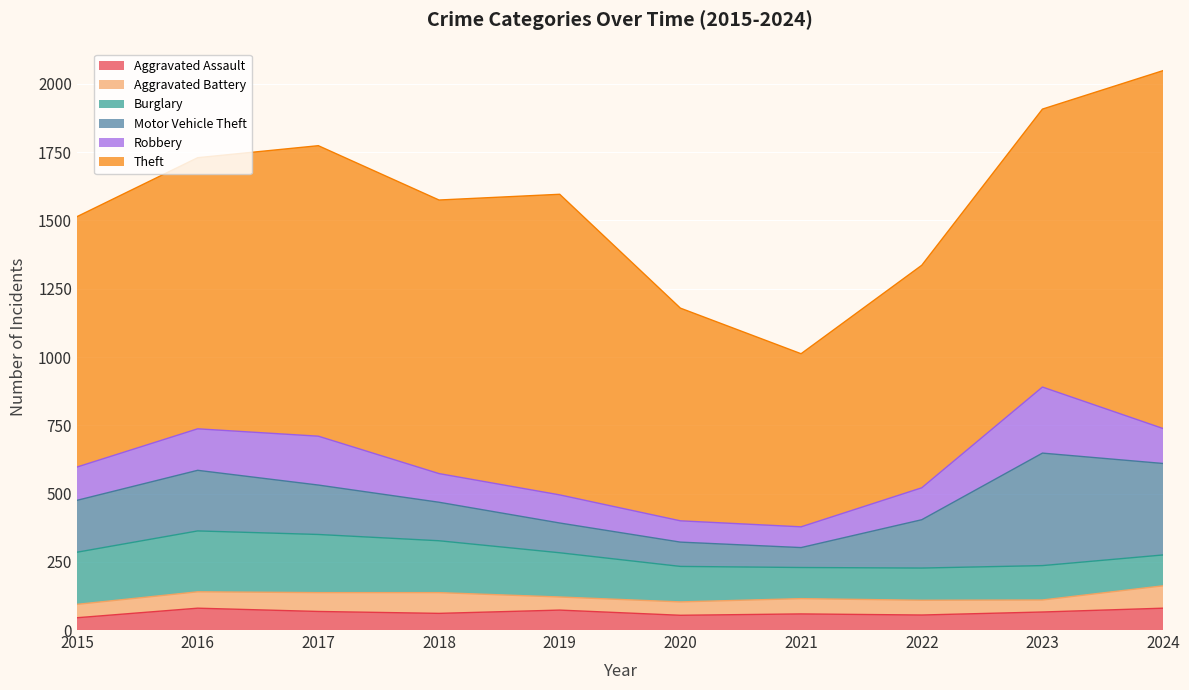

List the labels in order of Aggravated Battery value, largest first.

2024, 2018, 2017, 2016, 2021, 2022, 2015, 2020, 2019, 2023